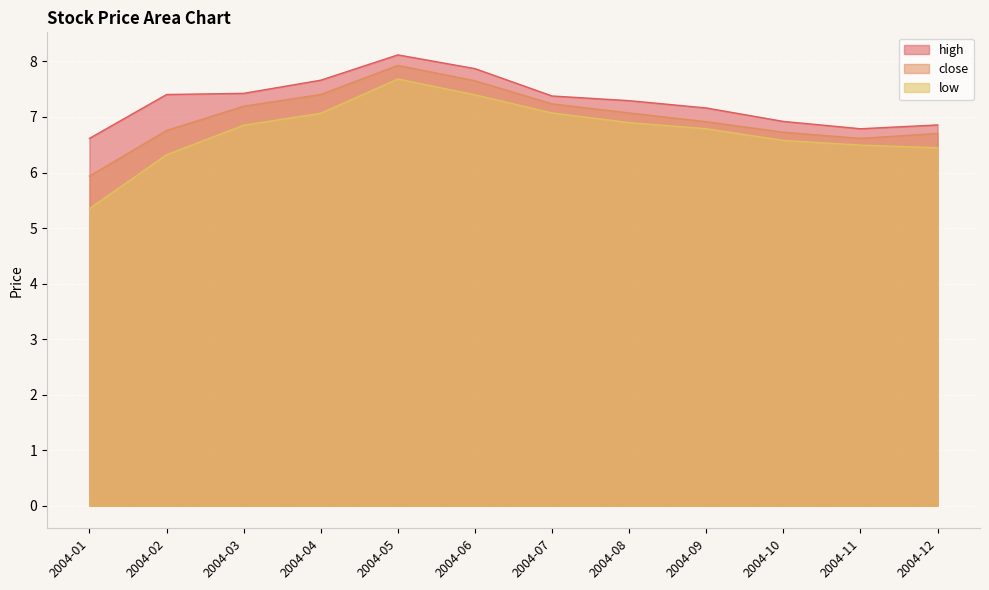

Is the value of high at 2004-06 greater than the value of low at 2004-08?

Yes